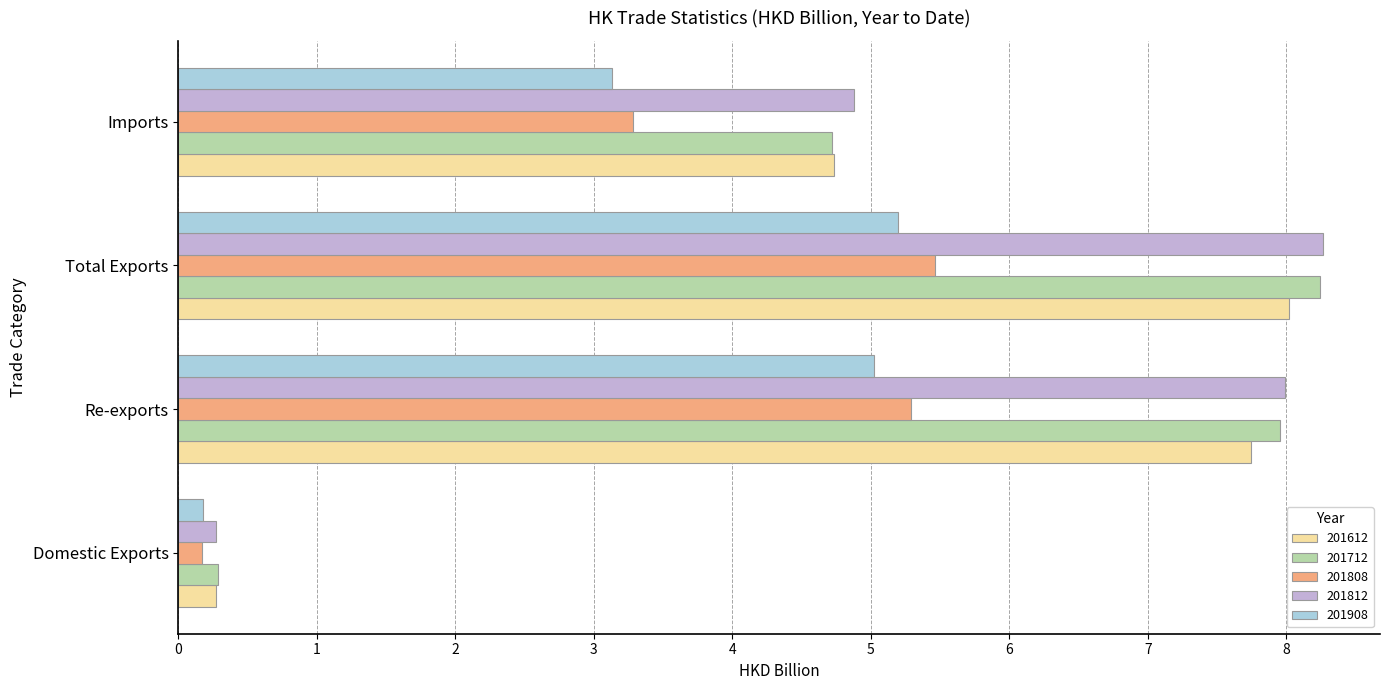

What is the average value of the 201612 series?

5.2